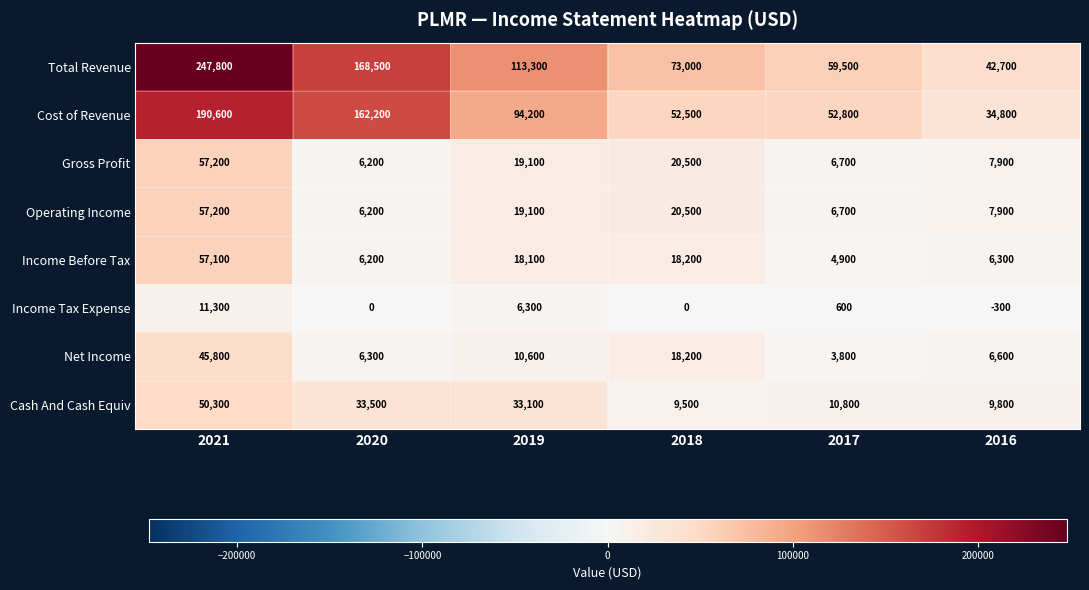

The Cash And Cash Equiv series shows 9800 at 2016. True or false?

True